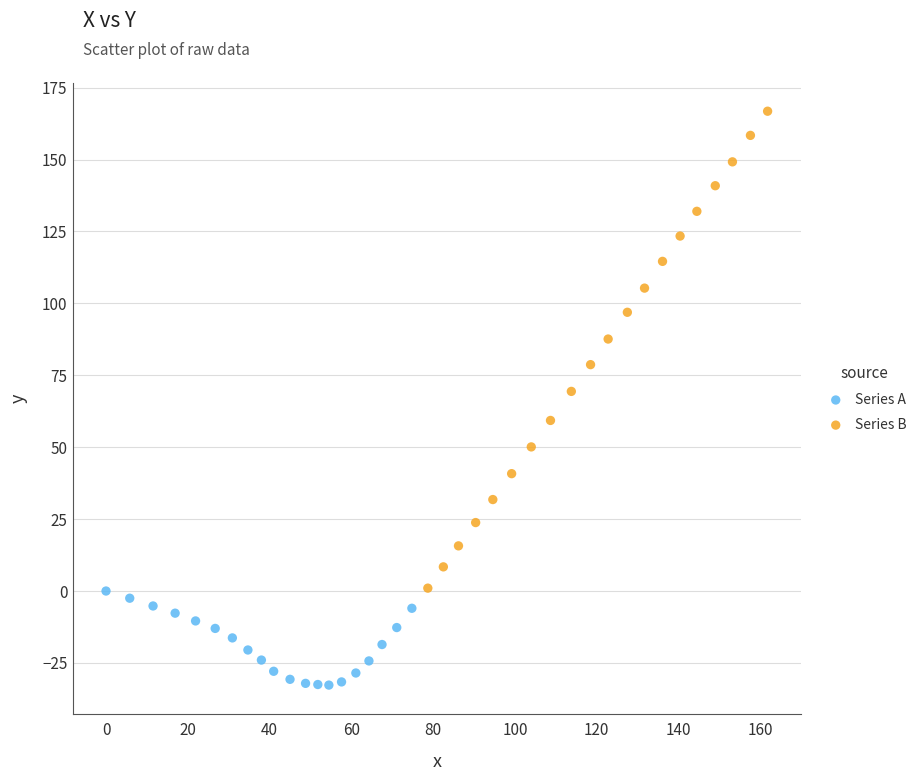

Which series reaches the minimum Y coordinate?

Series A